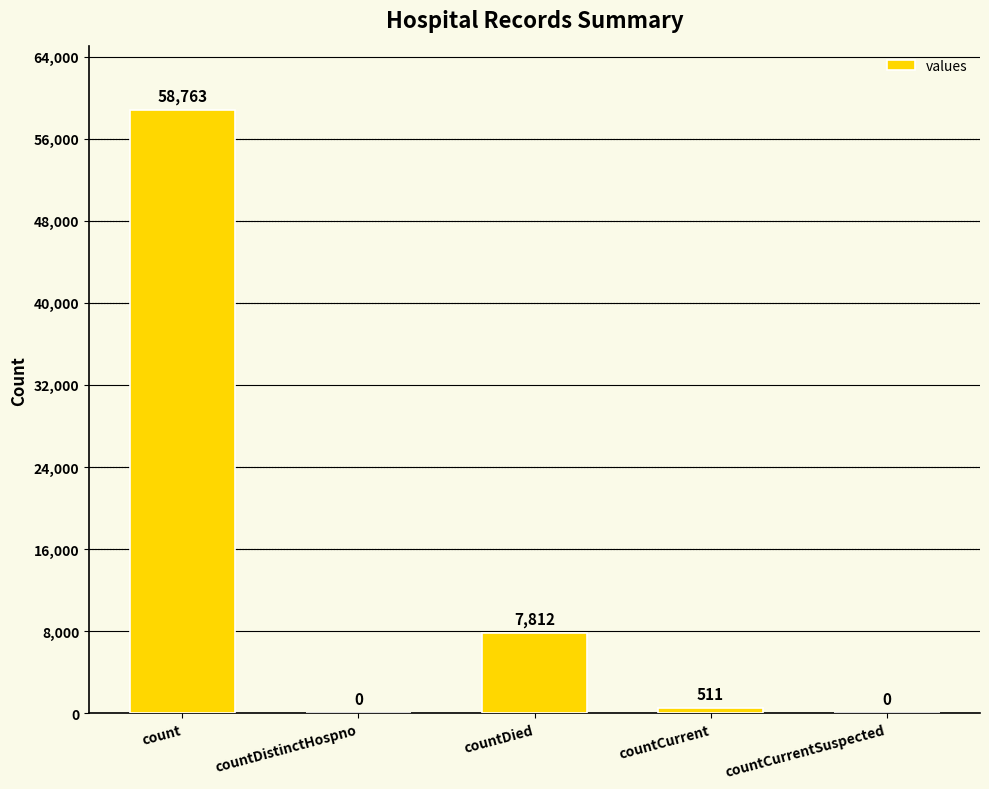

The value at countDistinctHospno is 0. True or false?

True